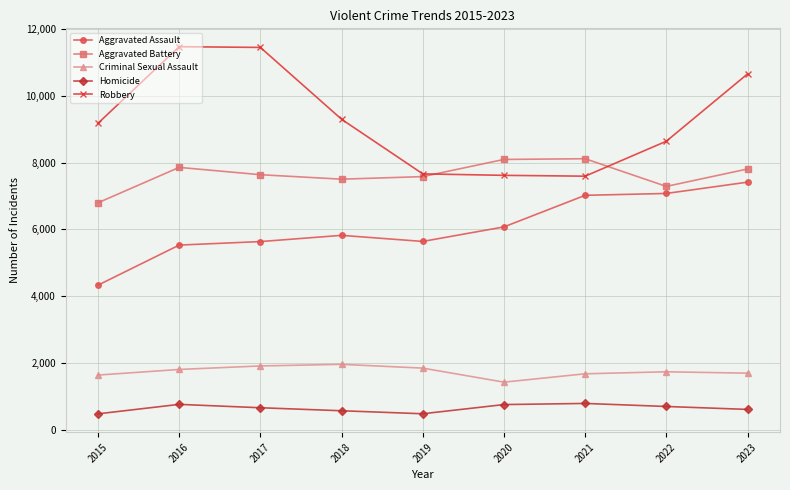

Which series has the widest spread of values?

Robbery